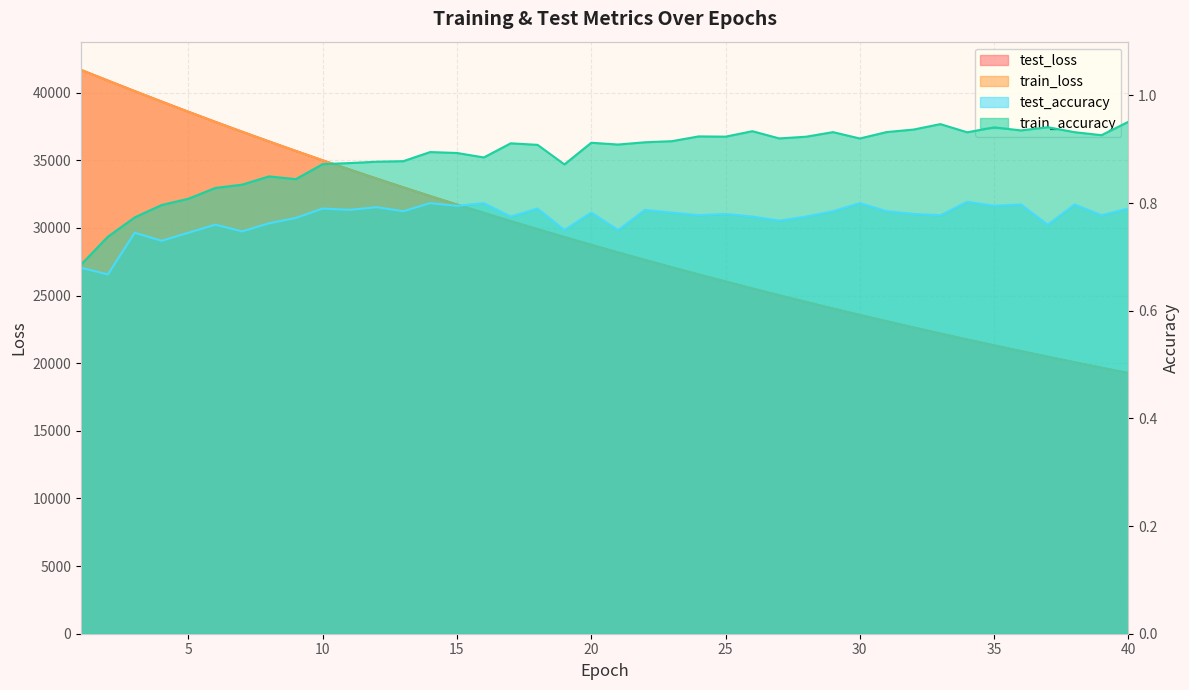

What is the difference between the highest and lowest values at 5?

38589.3